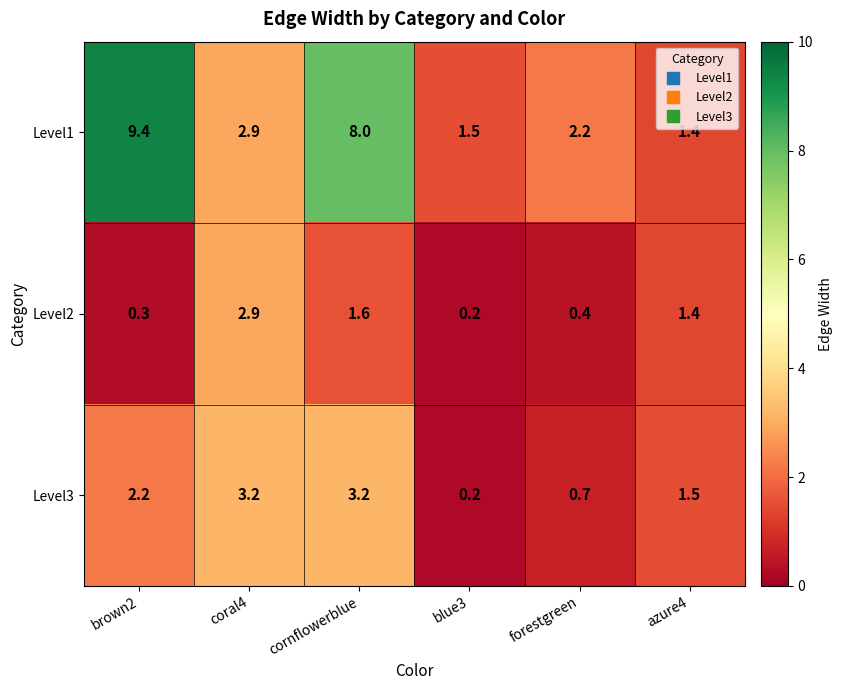

Rank the series at forestgreen from lowest to highest value.

Level2, Level3, Level1